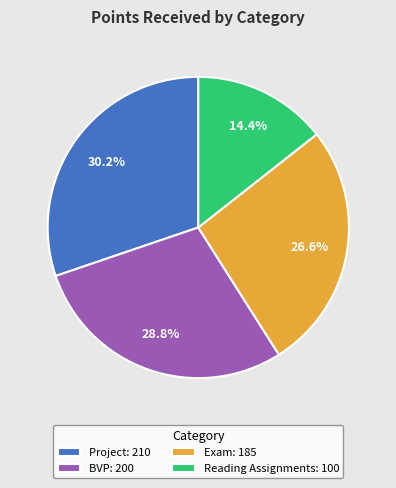

How many slices are in this pie chart?

4